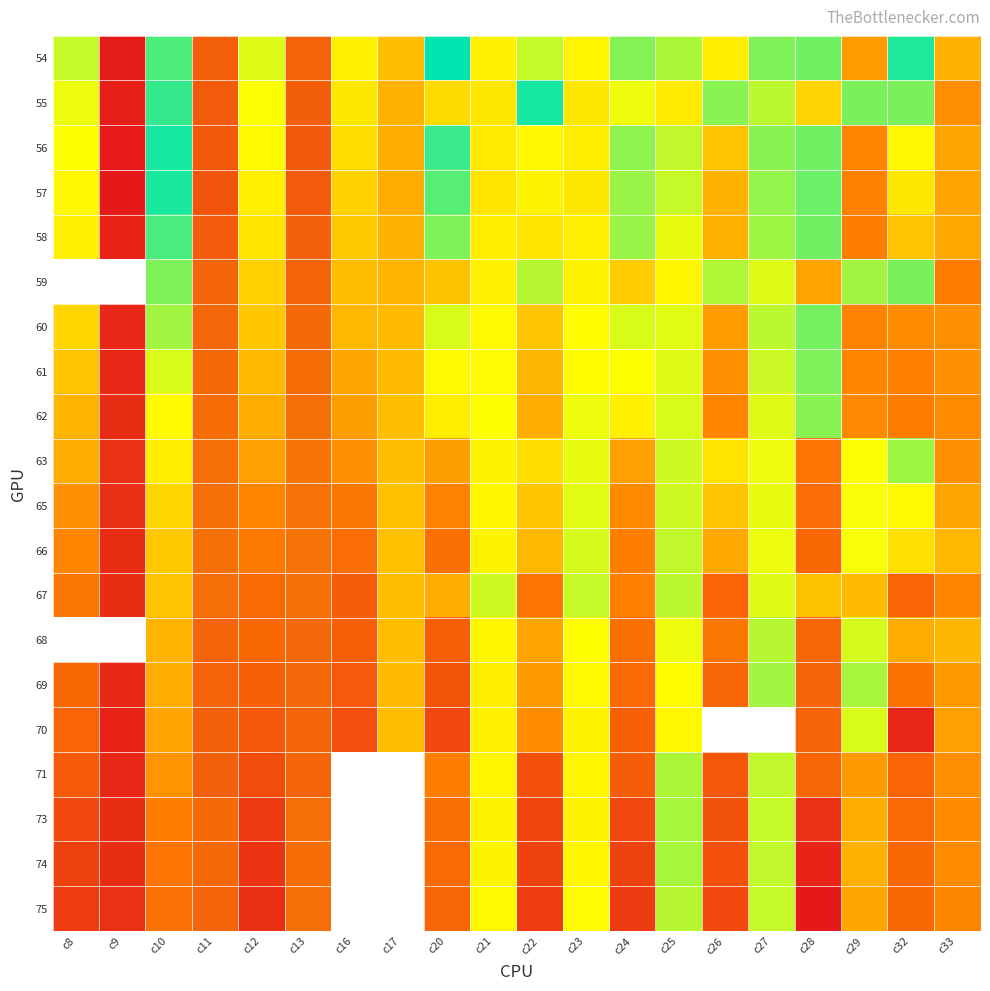

At how many categories does at least one series exceed 209?

12